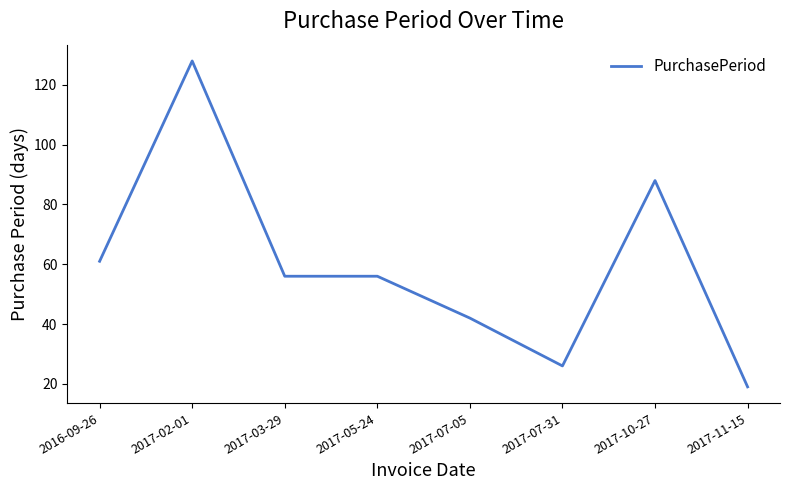

Where is the first local maximum?

2017-02-01